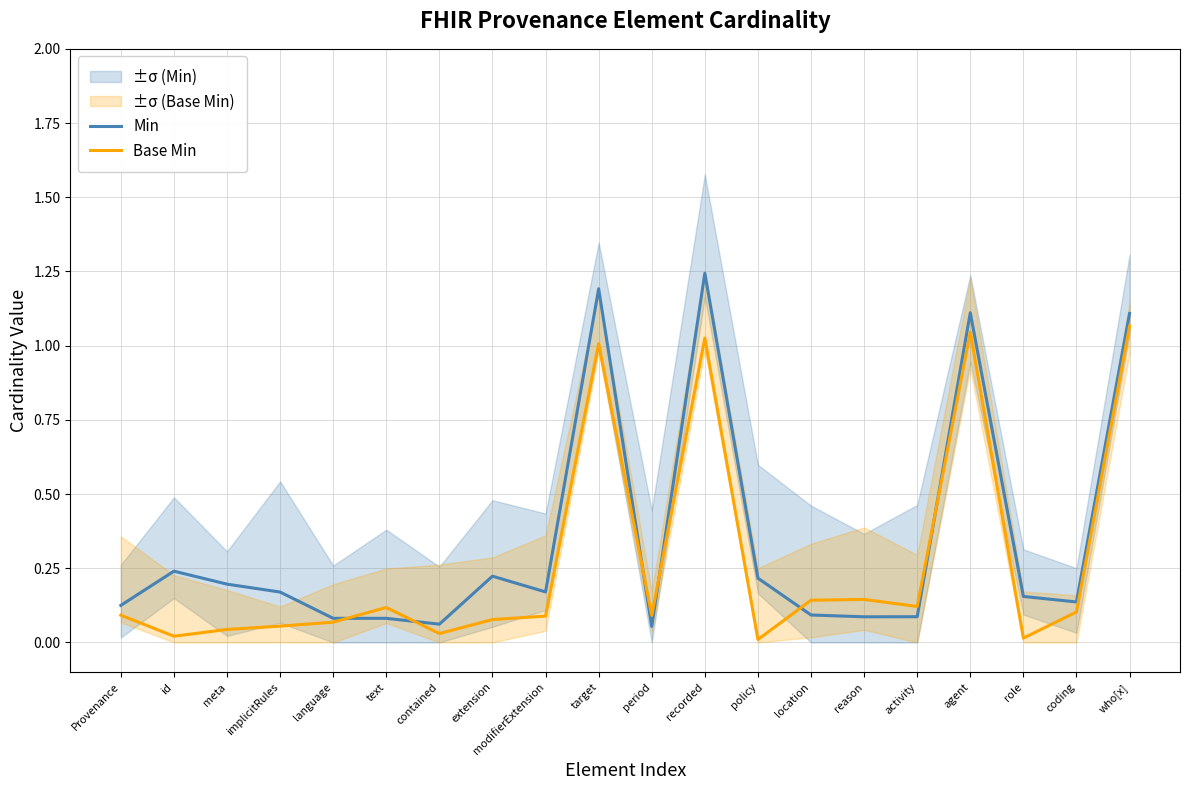

List the series in order of their overall mean, lowest first.

Base Min, Min